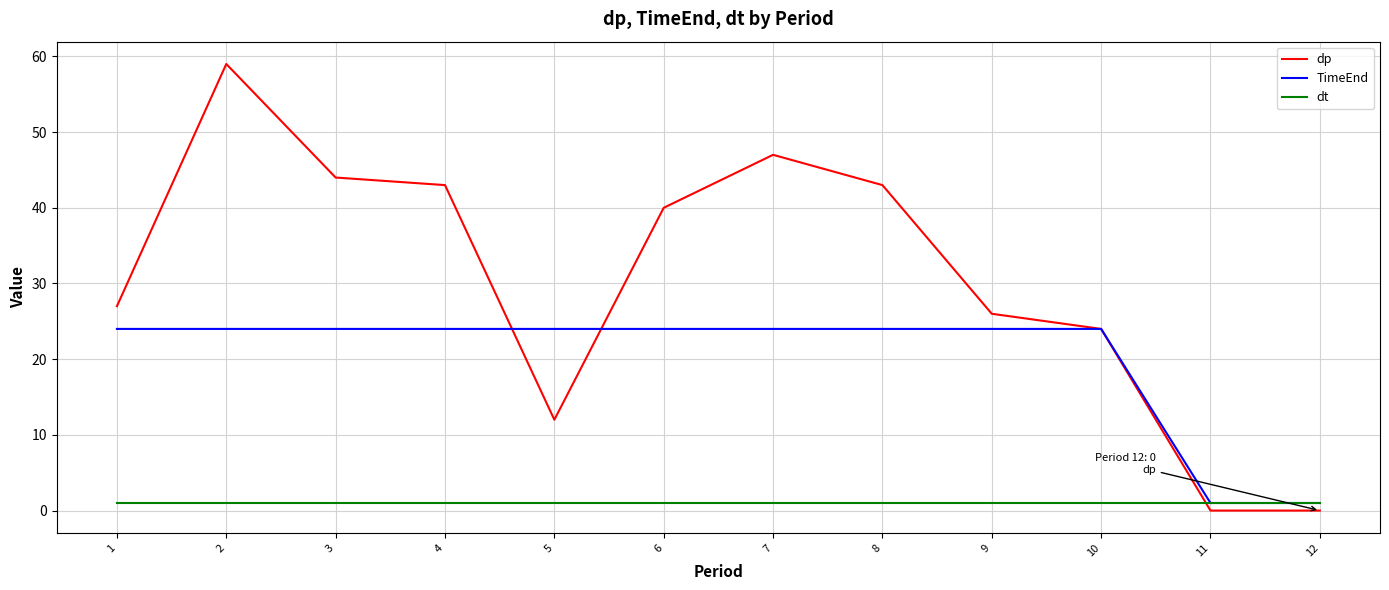

What is the spread (max minus min) of values at 5?

23